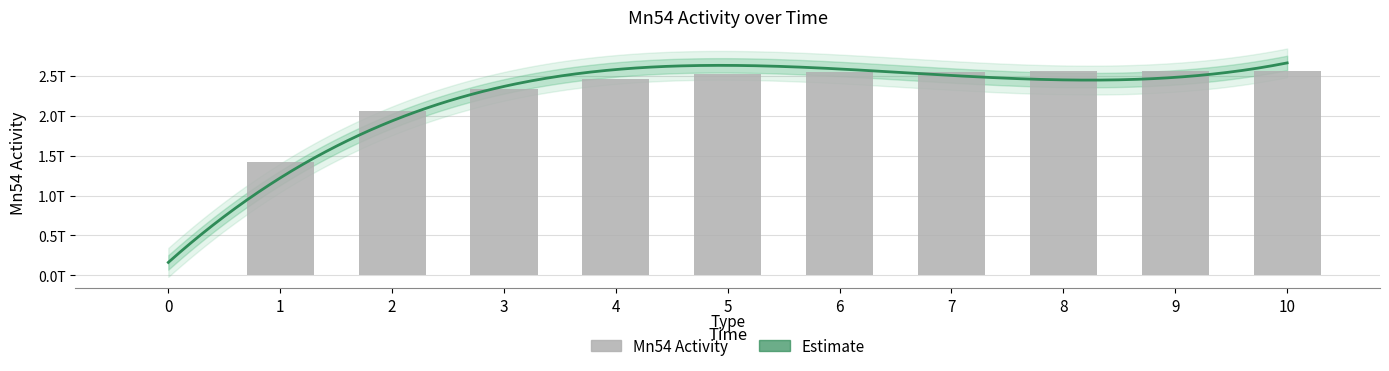

Which category has the highest value across all series?

10